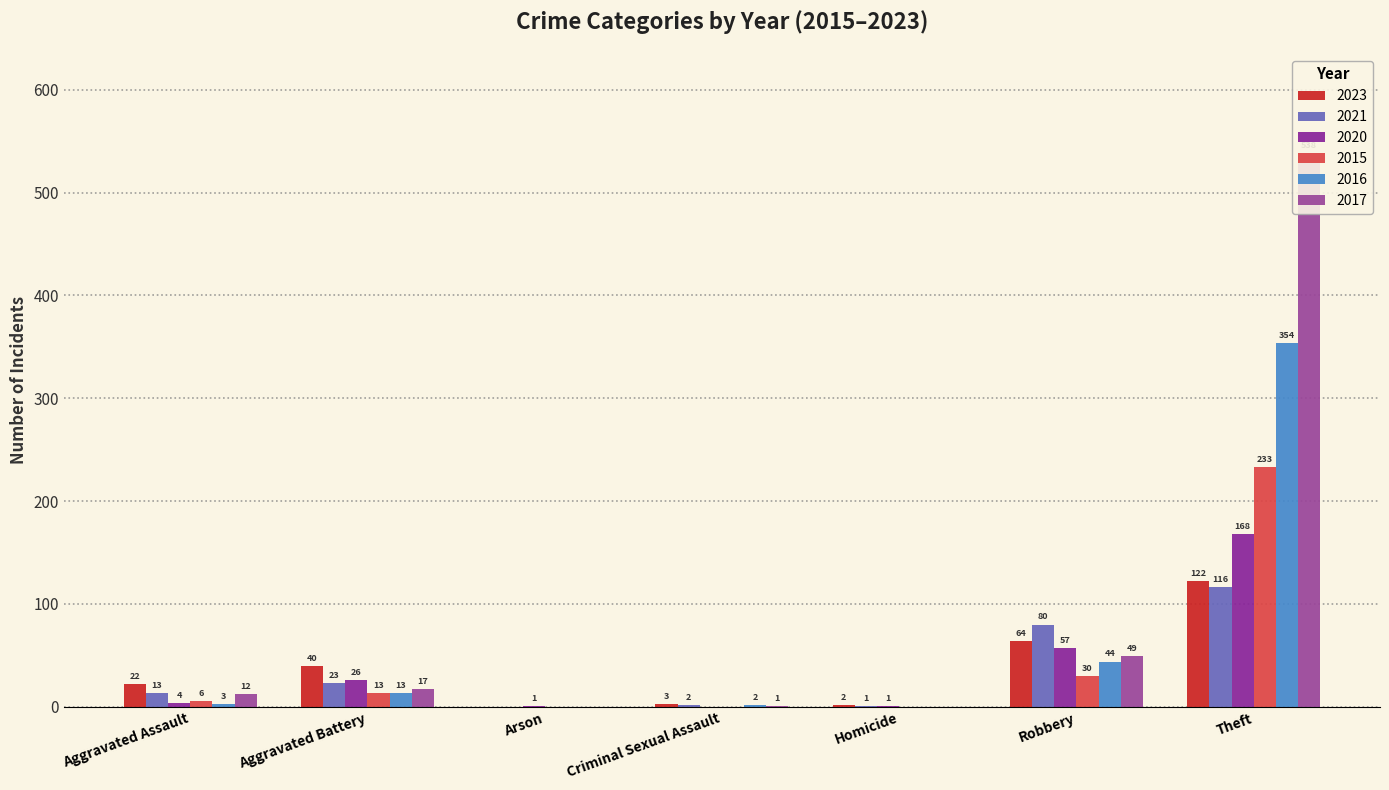

What is the sum of the 2021 values at Homicide and Arson?

1